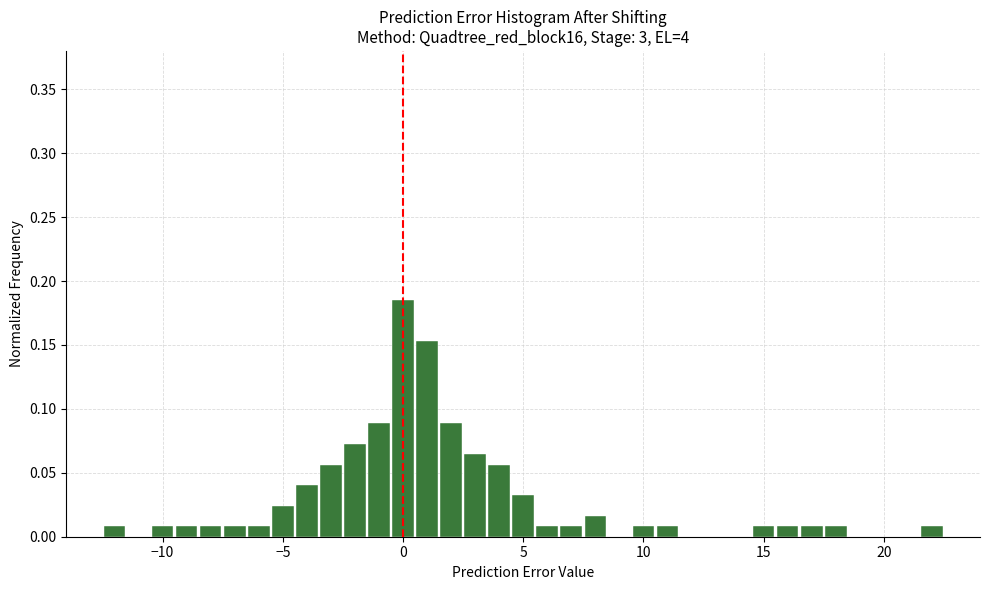

Around what value on the x-axis is the tallest bar? Give the approximate position of its centre, as read against the axis.

0.0